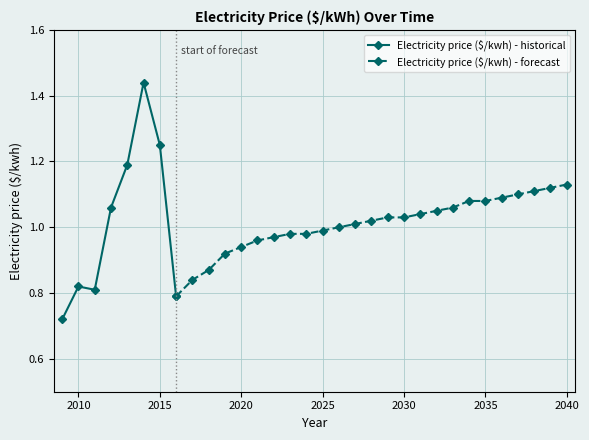

What is the difference between the second highest and minimum values?

0.5